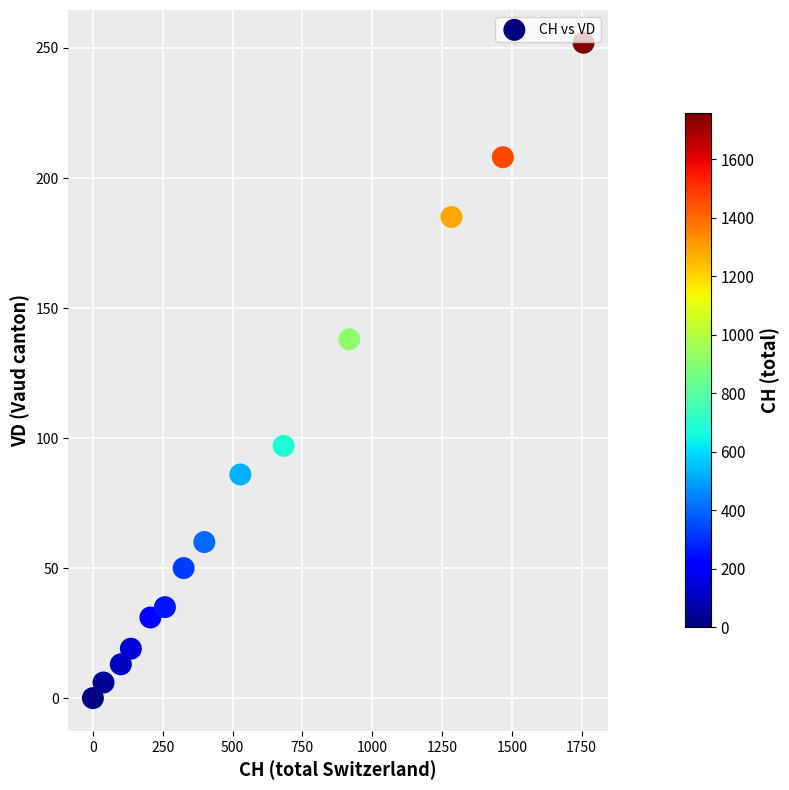

What Y value in the scatter plot is closest to 126?

138